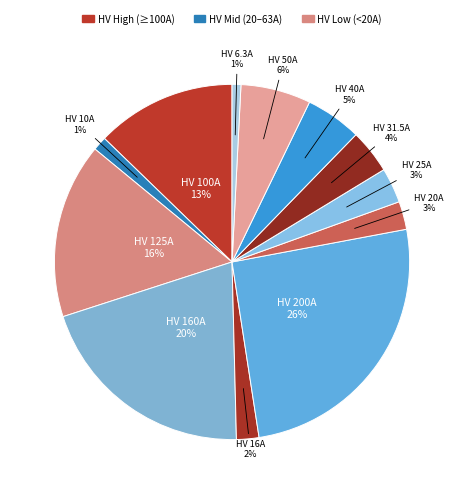

Which slice is the largest?

HV 200A